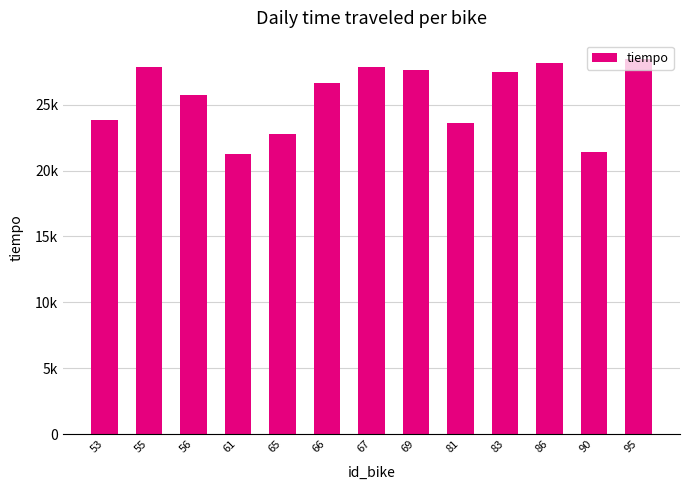

List the labels in order of value, smallest first.

61, 90, 65, 81, 53, 56, 66, 83, 69, 55, 67, 86, 95